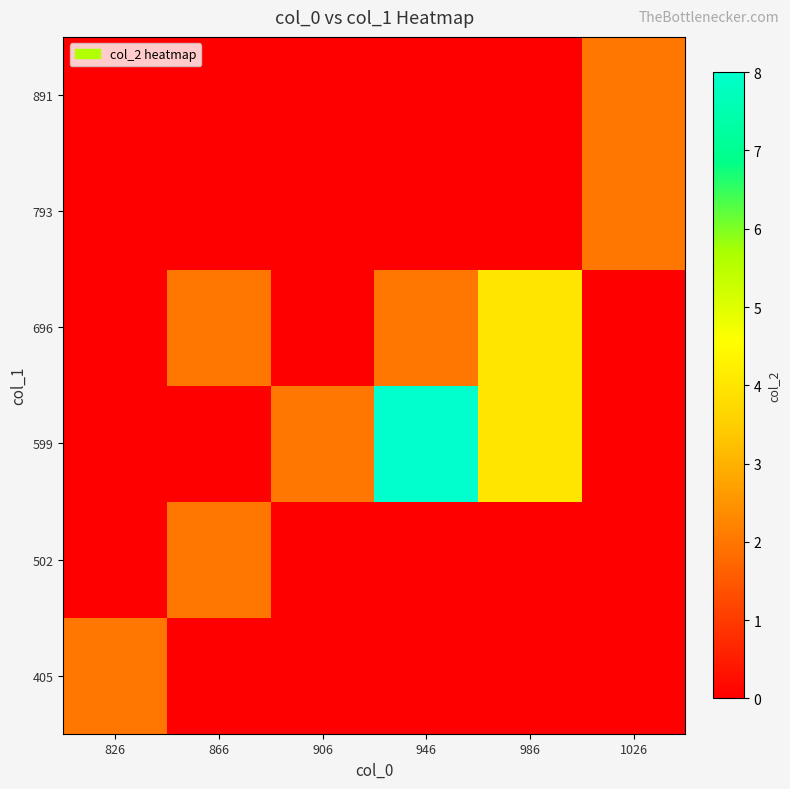

List the series in order of their peak value, highest first.

599, 696, 405, 502, 793, 891